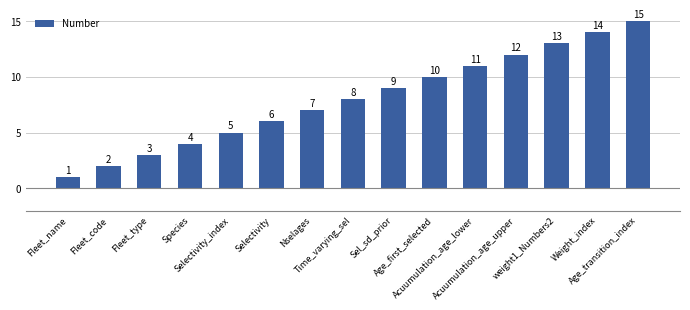

Reading left to right, what are all the values shown in this chart?

1	2	3	4	5	6	7	8	9	10	11	12	13	14	15